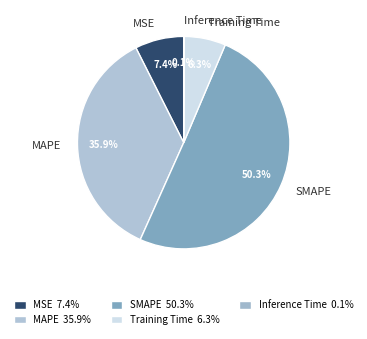

Which category has the biggest portion of the pie?

SMAPE